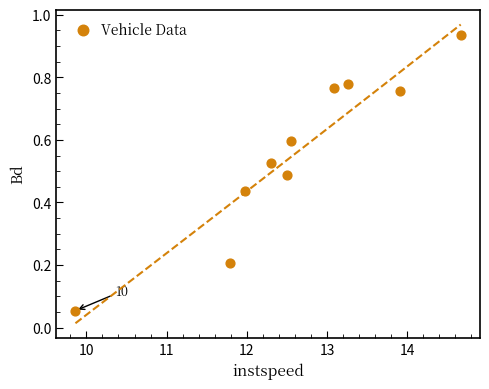

What is the range of X values (max minus min)?

4.8